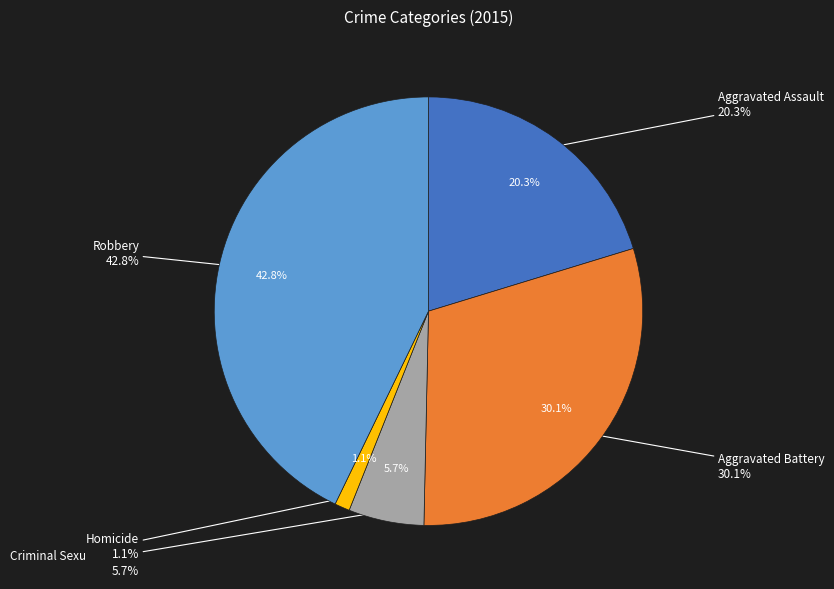

What percentage is NOT represented by Homicide?

98.9%